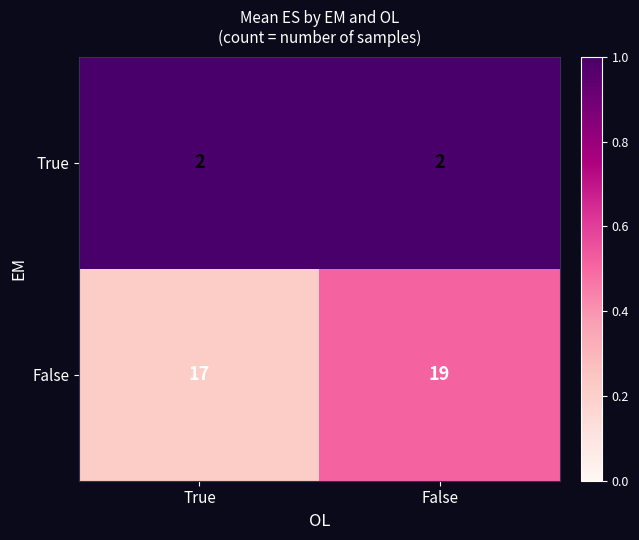

Read the False value at False.

19